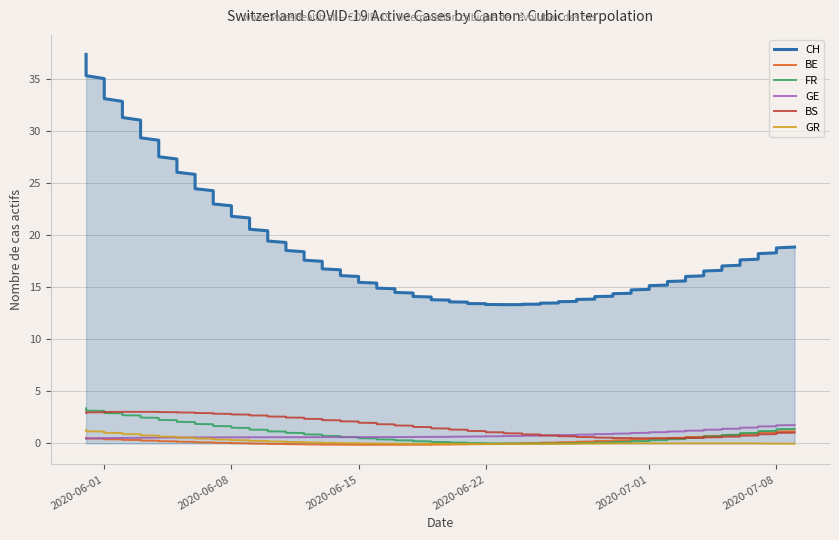

What is the difference between the maximum and minimum values in the FR series?

3